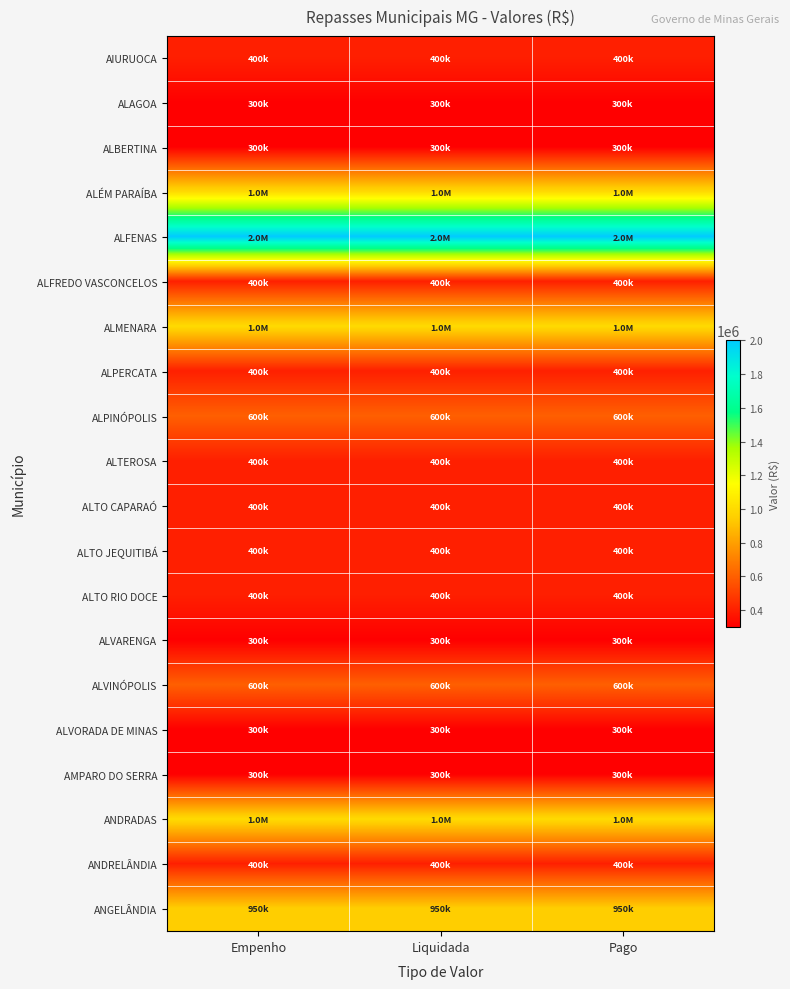

Which series has the largest range (max minus min)?

AIURUOCA